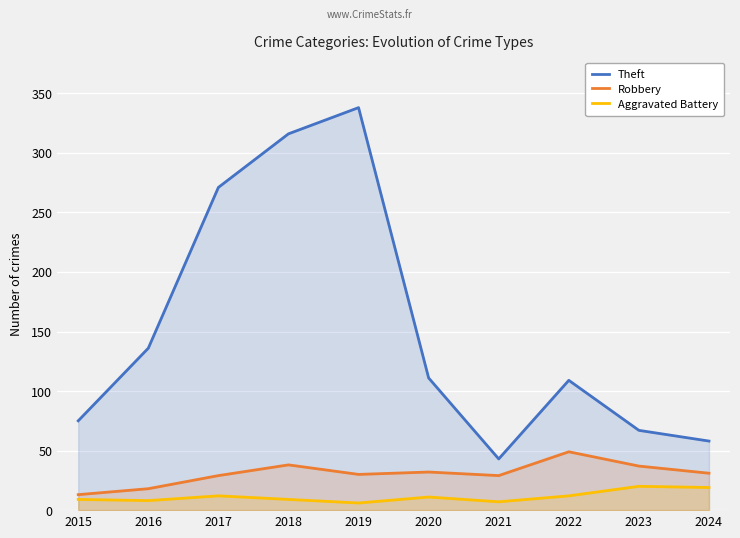

Which series has the largest total across all categories?

Theft